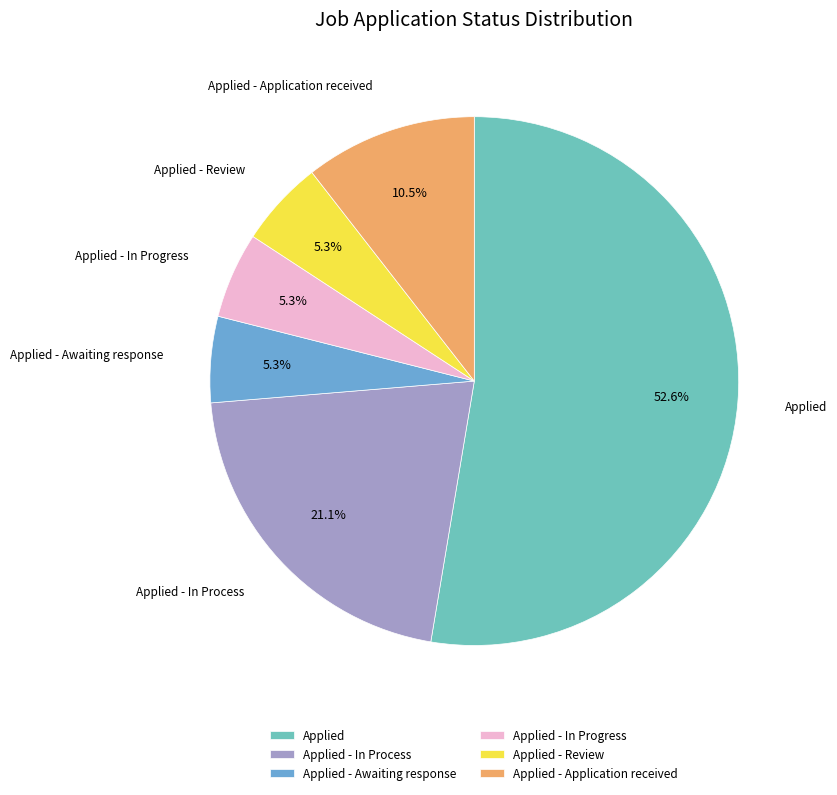

What is the largest slice in the pie chart?

Applied